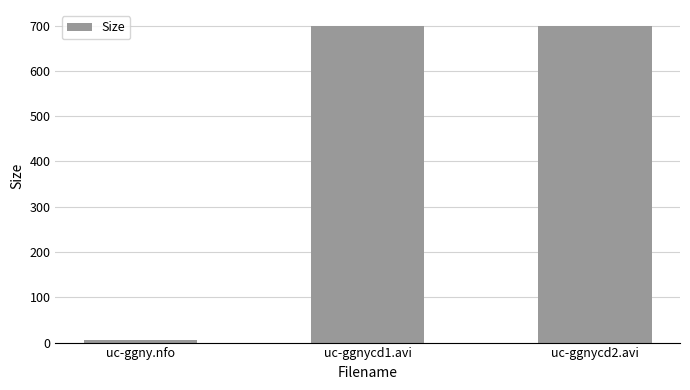

Are the bars grouped side by side (vs. stacked)?

No